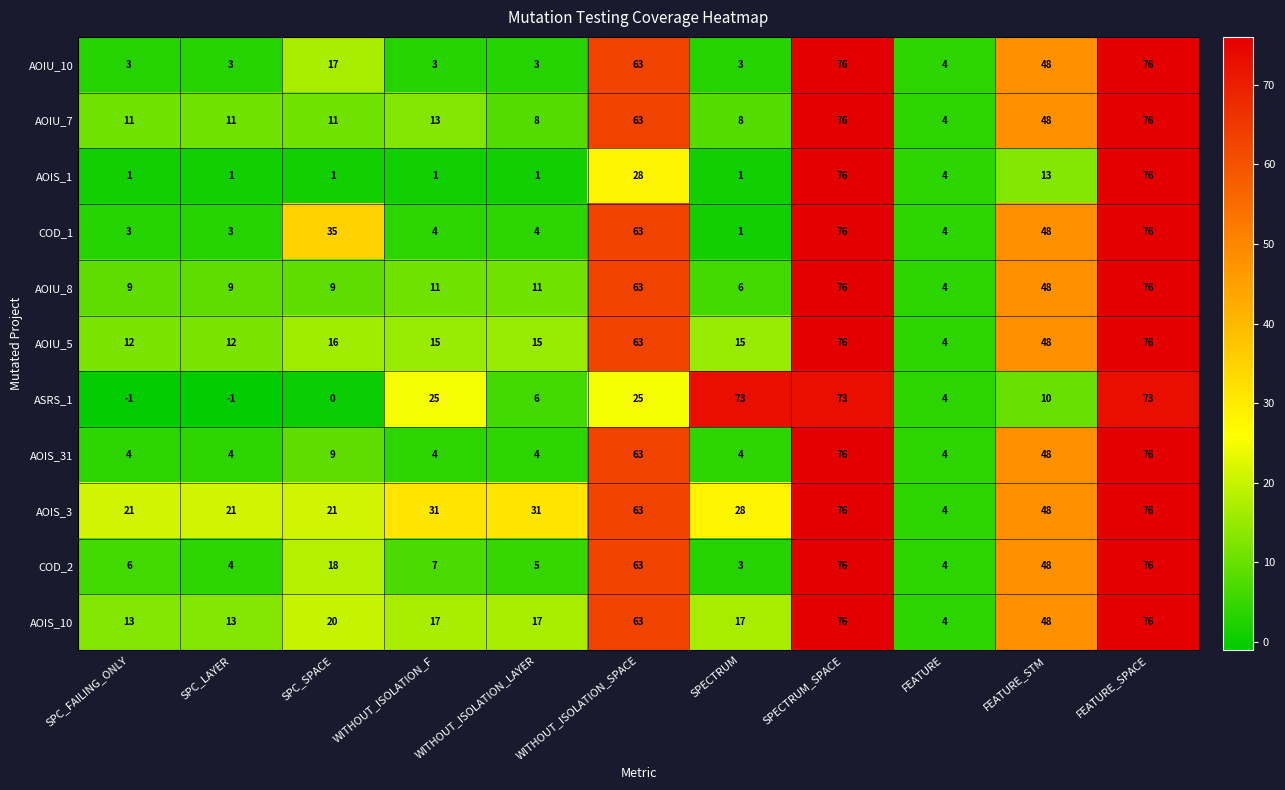

Which series changed the most between WITHOUT_ISOLATION_SPACE and SPECTRUM?

COD_1